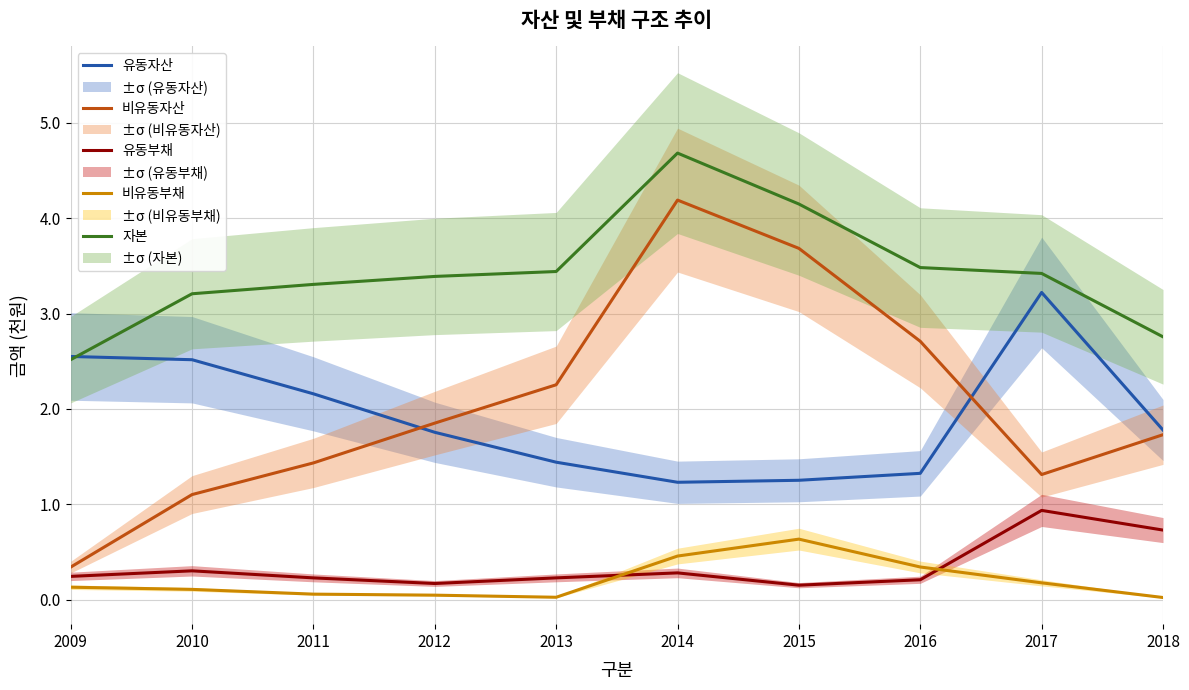

Which series has the widest spread of values?

비유동자산